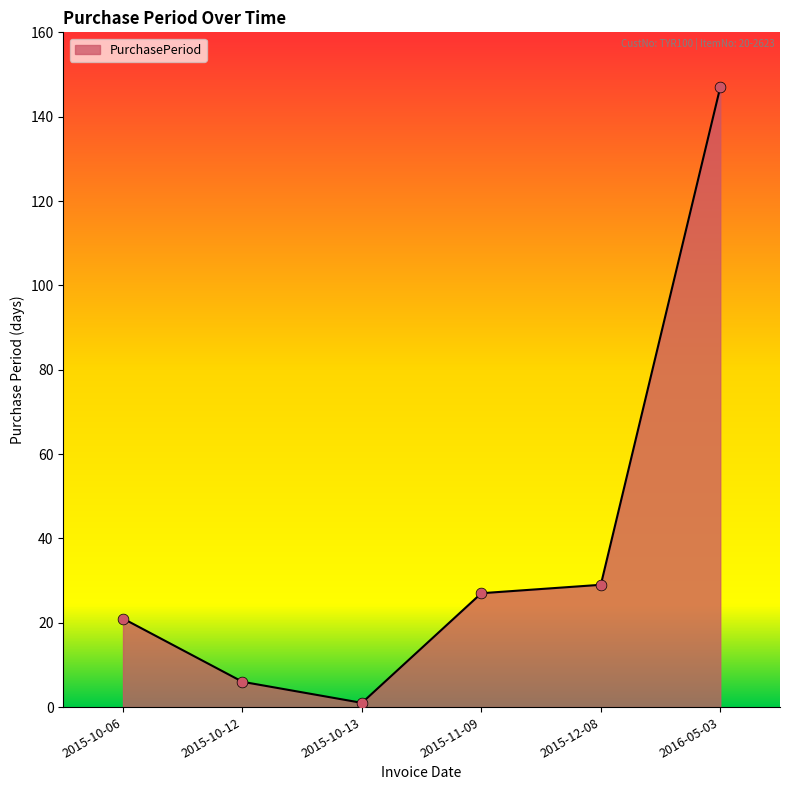

What is the change in value from 2015-10-06 to 2015-10-13?

-20